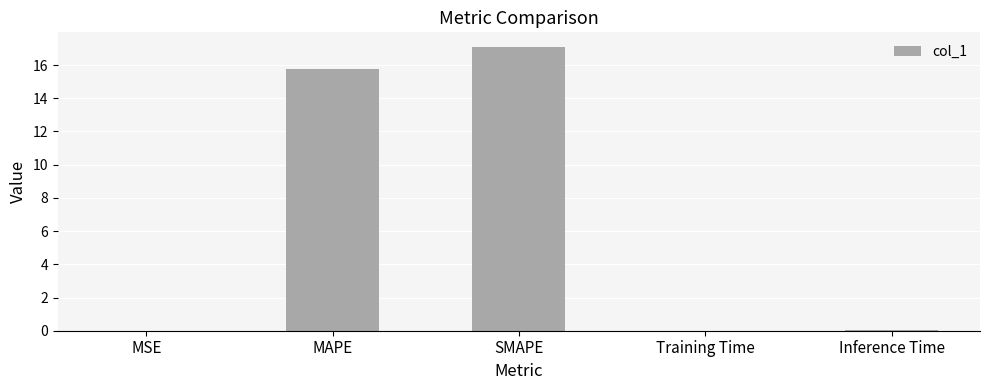

What is the sum of all values?

32.9